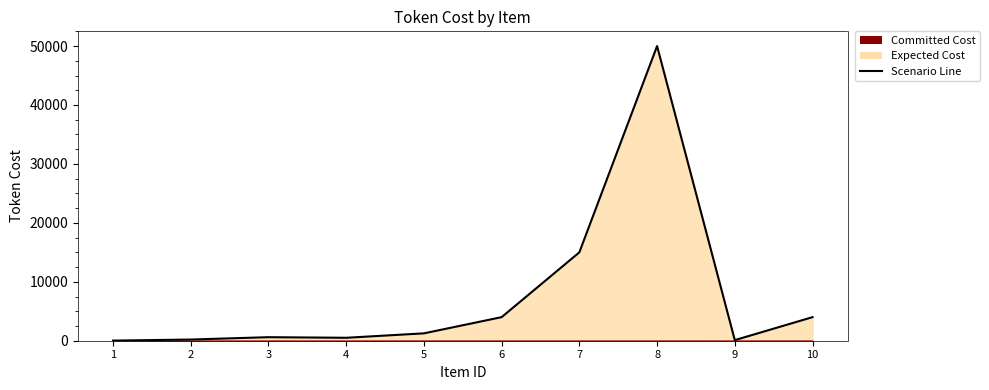

Approximately how many times larger is the value at 5 compared to 7?

0.1